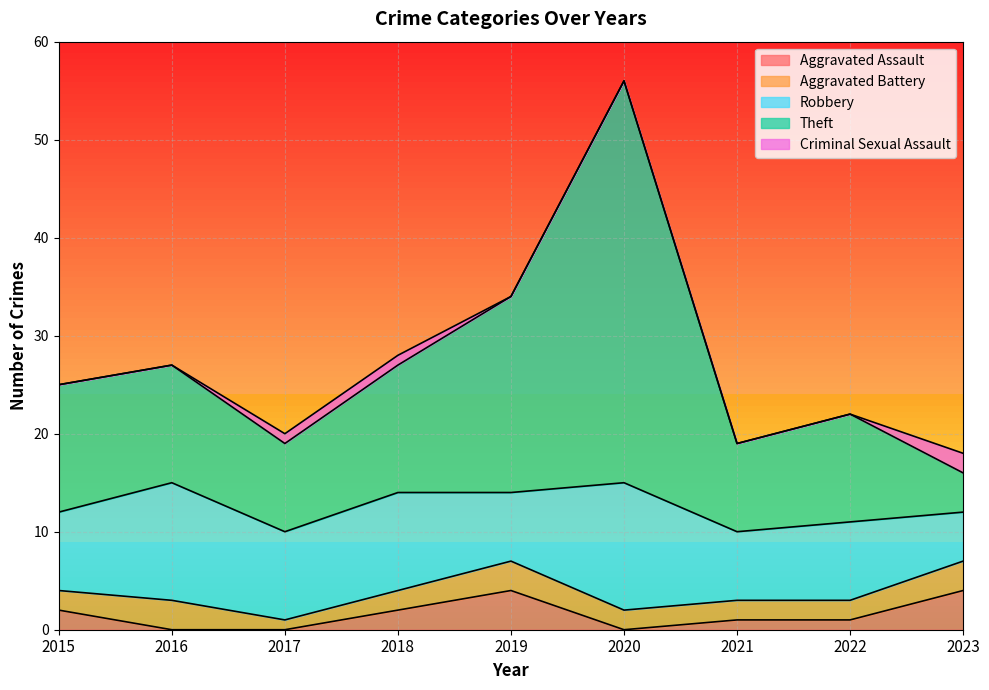

Between 2017 and 2021, which is larger?

2021